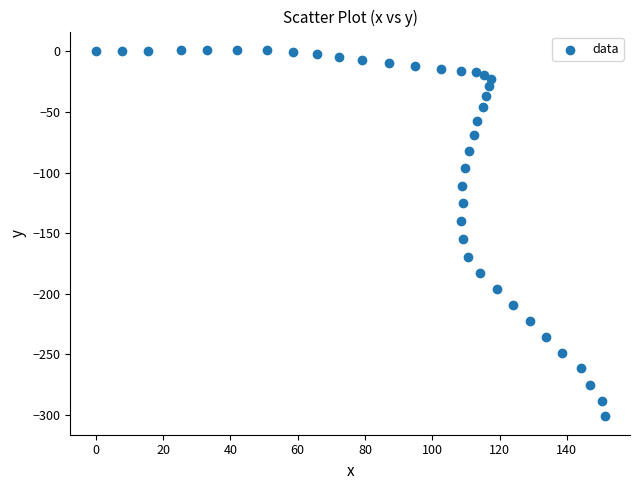

What is the range of X values (max minus min)?

151.2